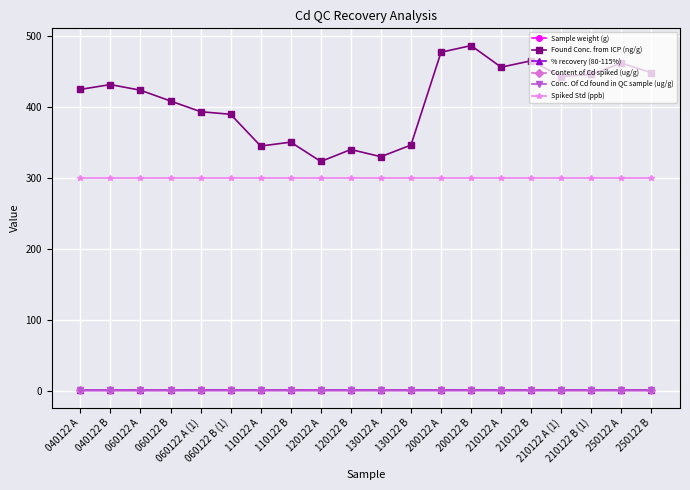

True or false: Found Conc. from ICP (ng/g) has more than 1 interior local peaks.

True